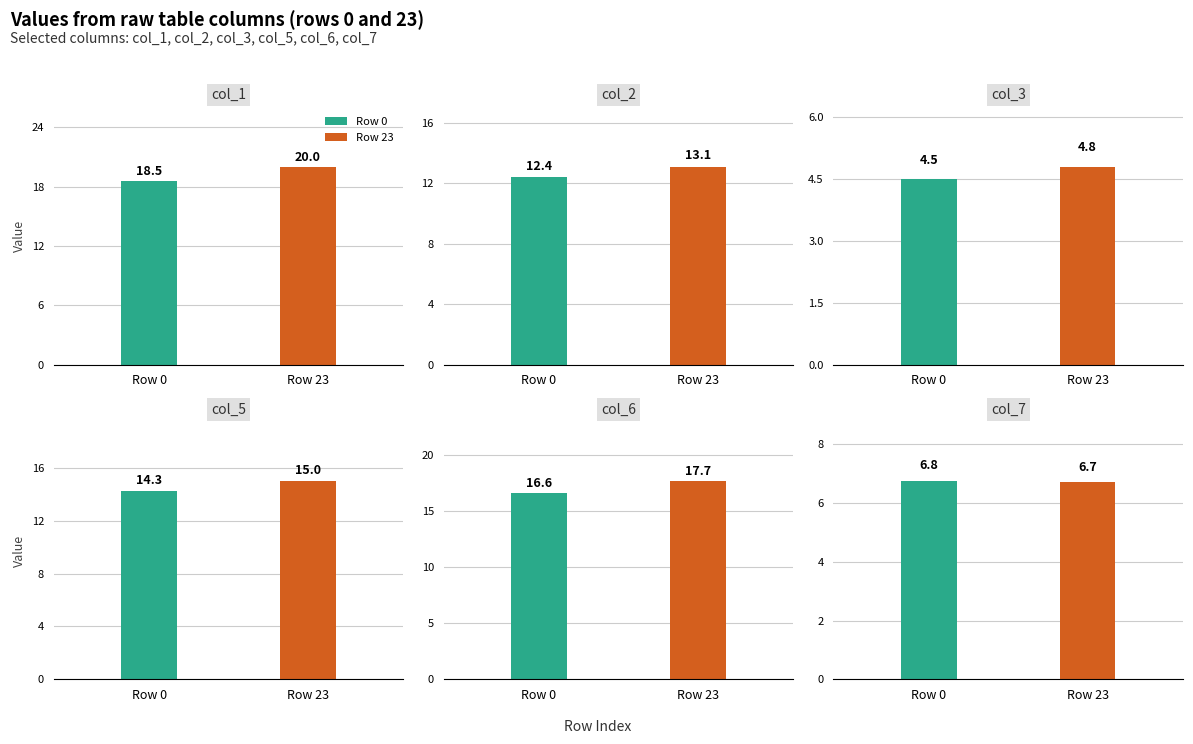

Which has a higher value, 8 or 13?

13